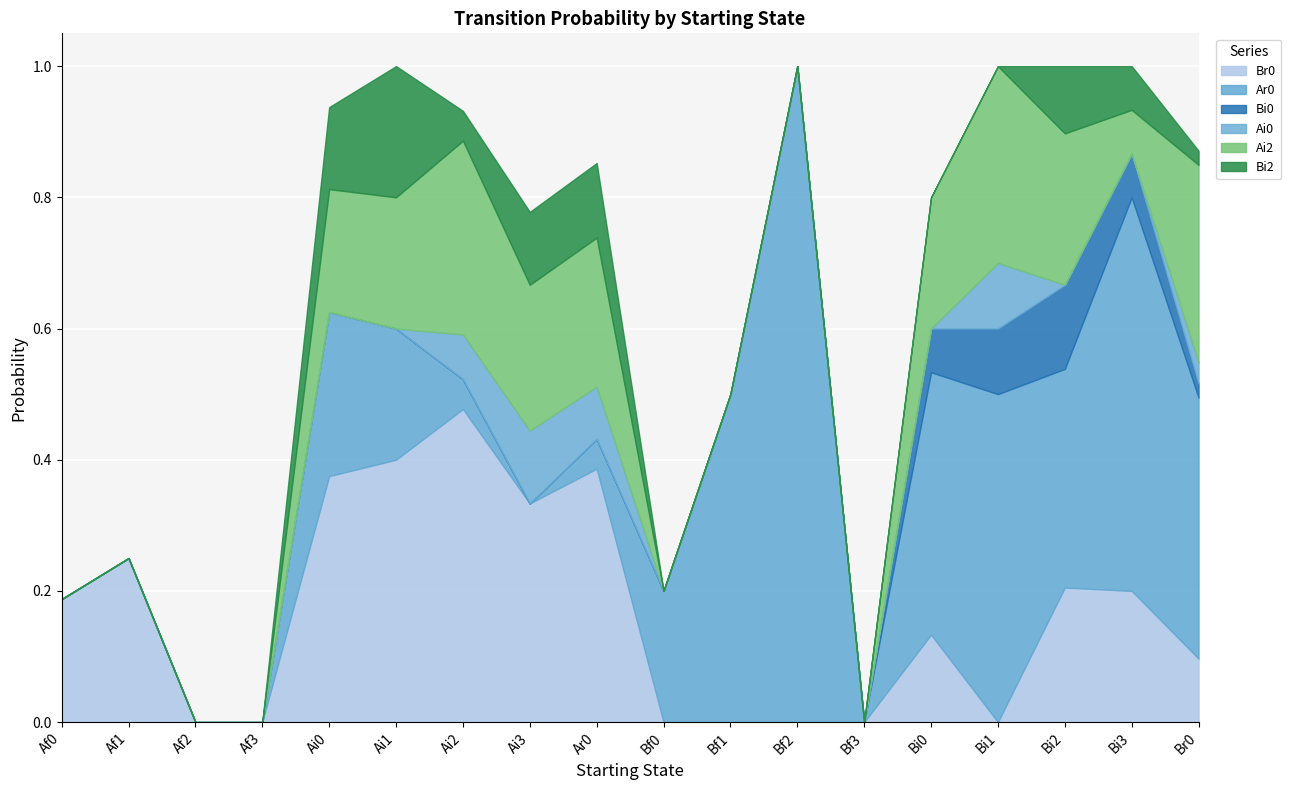

Count the number of categories in the chart.

18